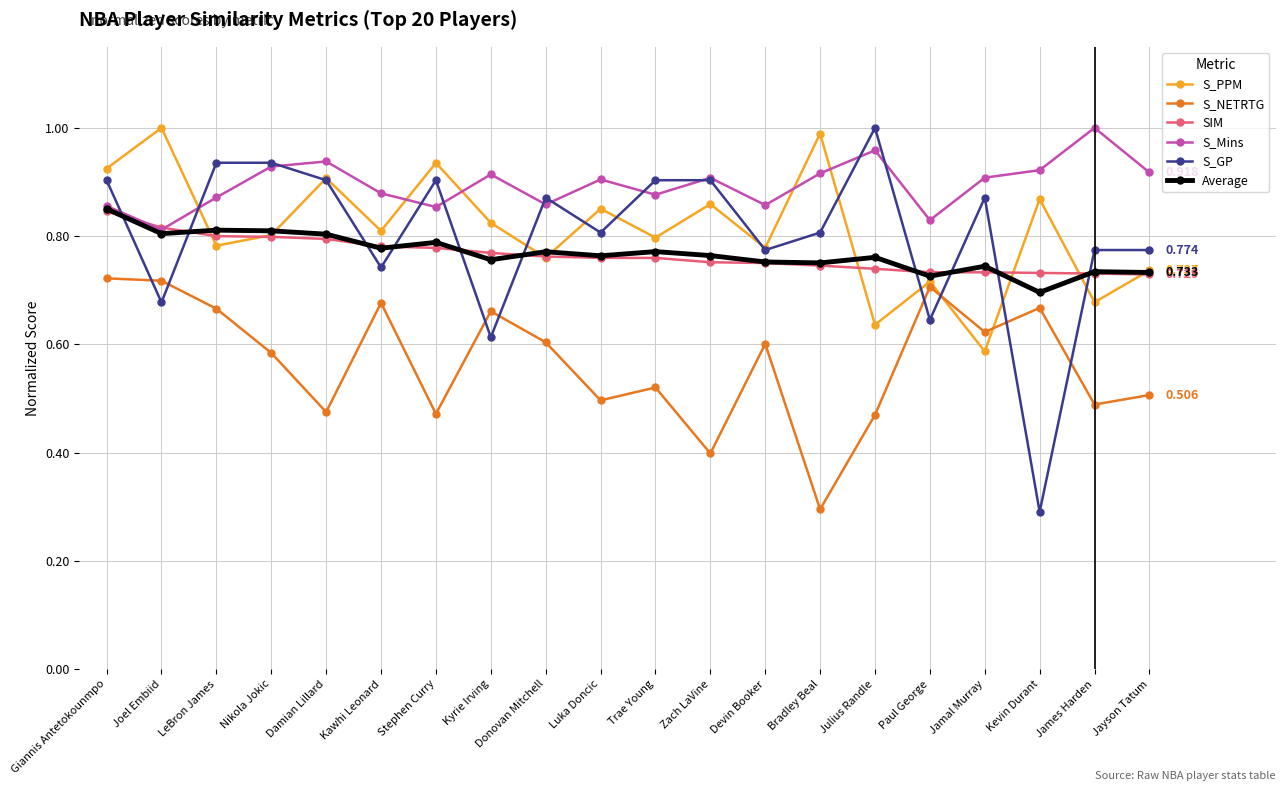

In S_PPM, how many points are higher than both neighbors (excluding endpoints)?

8